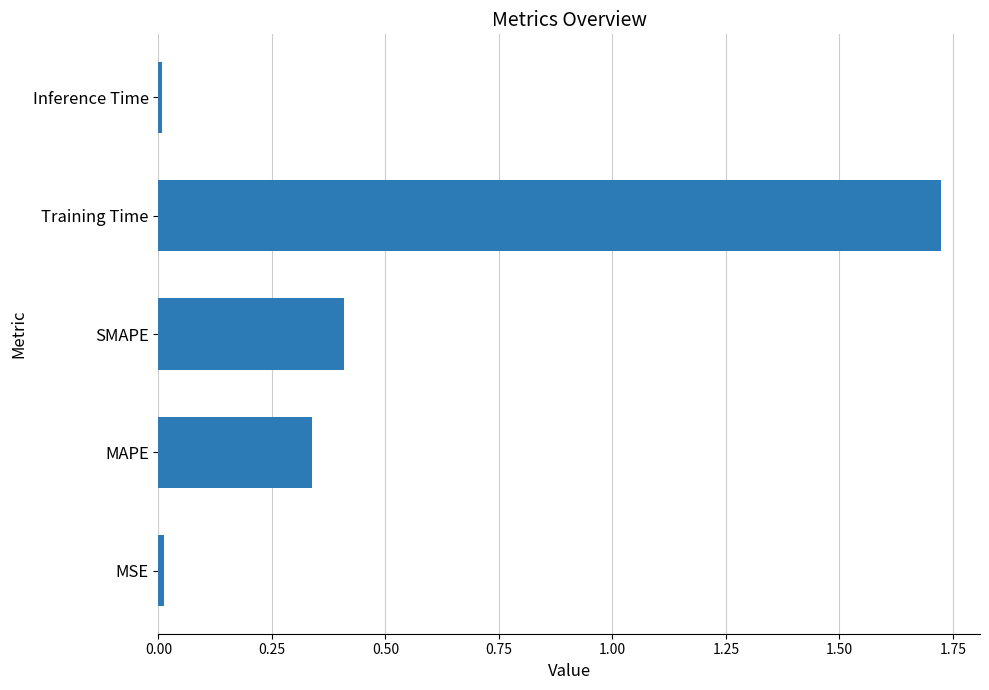

The chart shows a value of 0.4 at SMAPE. True or false?

True